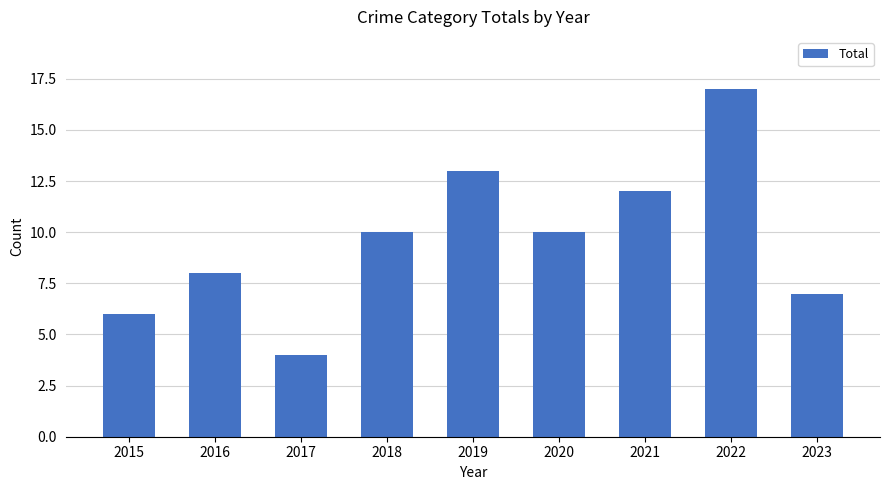

True or false: the data shows 6 at 2017.

False